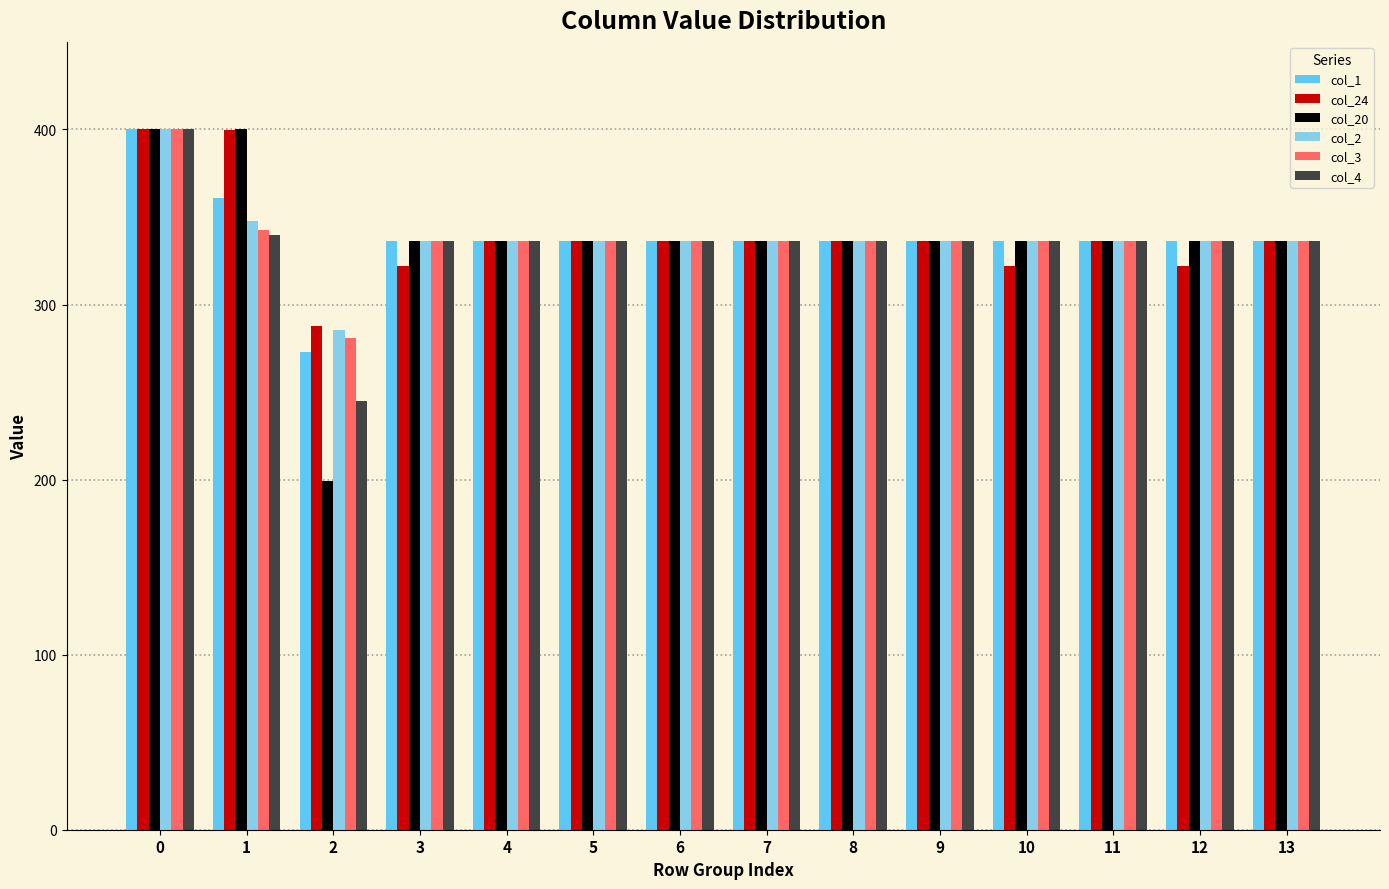

What is the total value across all series at 11?

2016.0